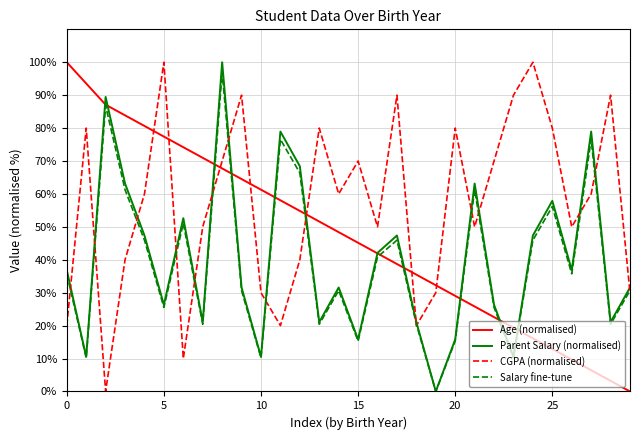

How many lines are shown in the chart?

4